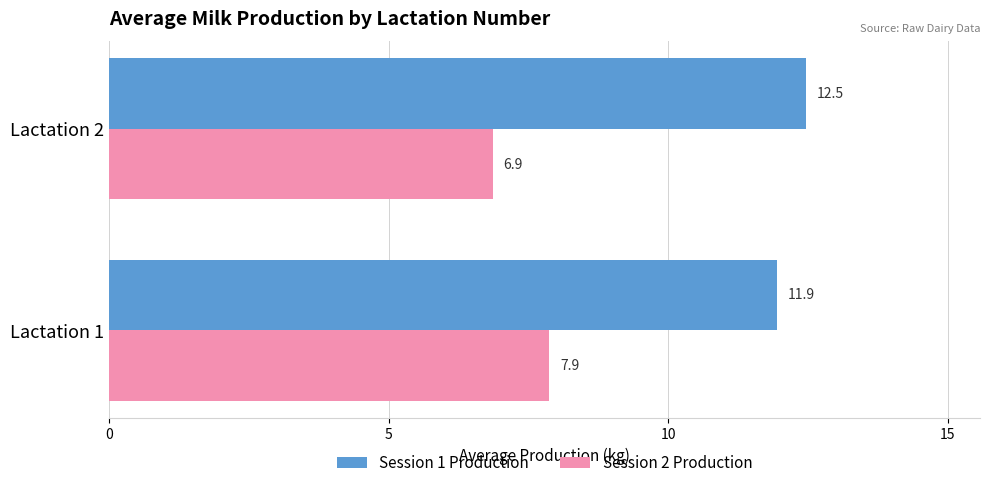

Count the Session 2 Production values in the range 6 to 7.

1